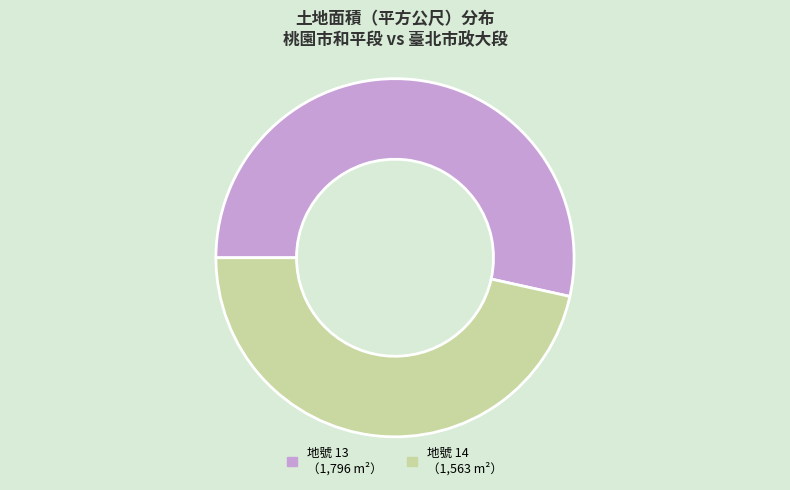

Is there a majority slice in this chart?

Yes